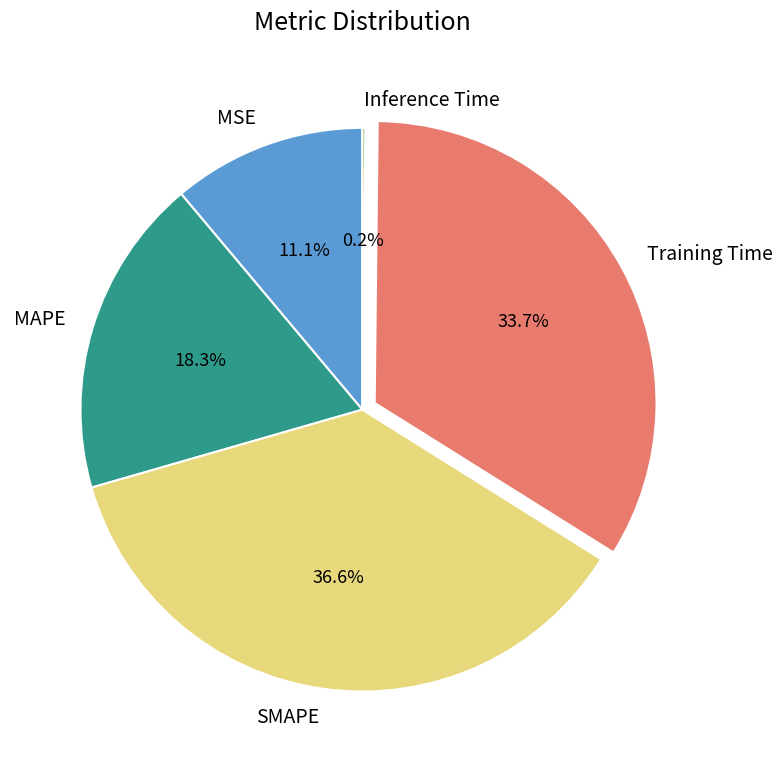

Is the sum of SMAPE and MAPE greater than half?

Yes